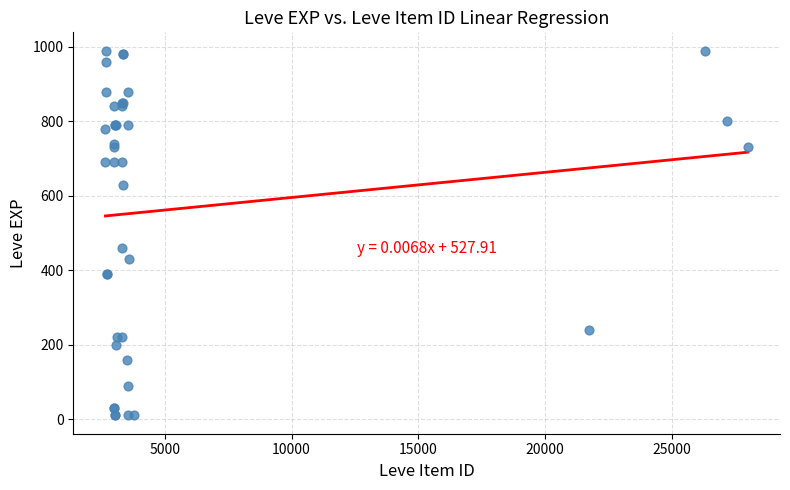

What Y value in the scatter plot is closest to 500?

460